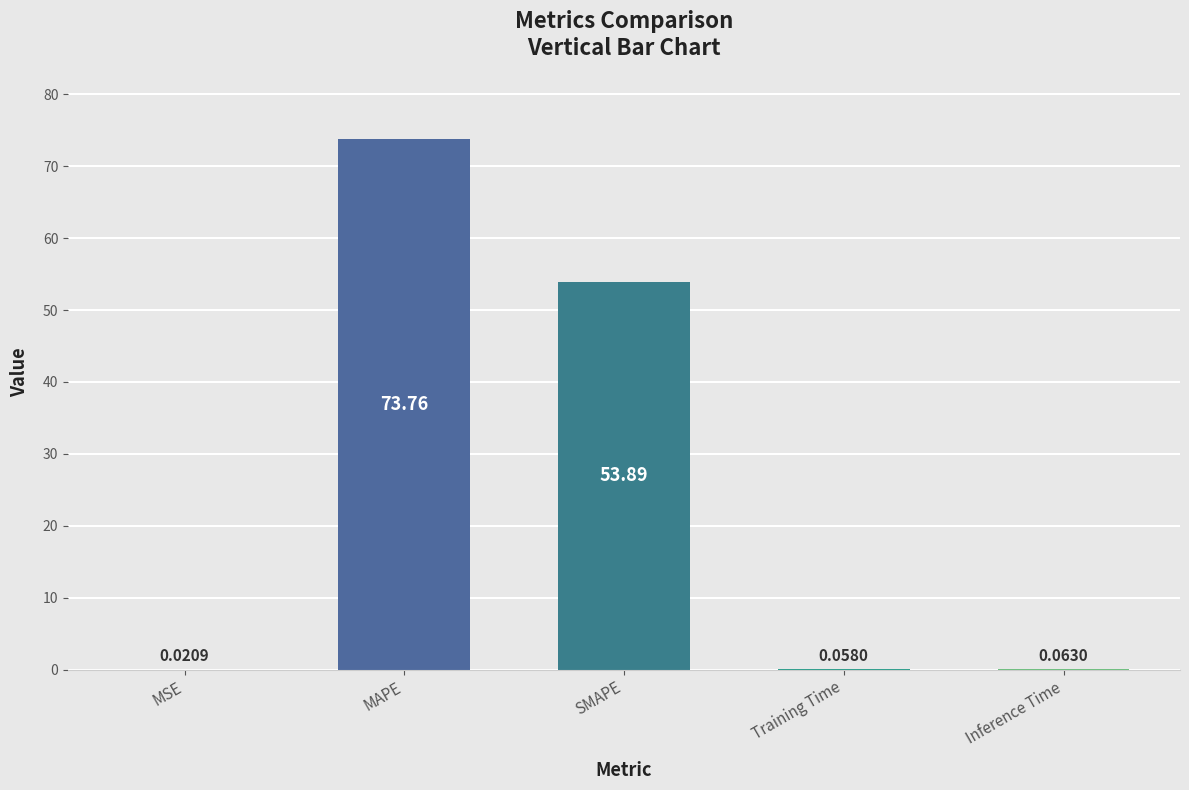

What is the change in value from MAPE to SMAPE?

-19.9